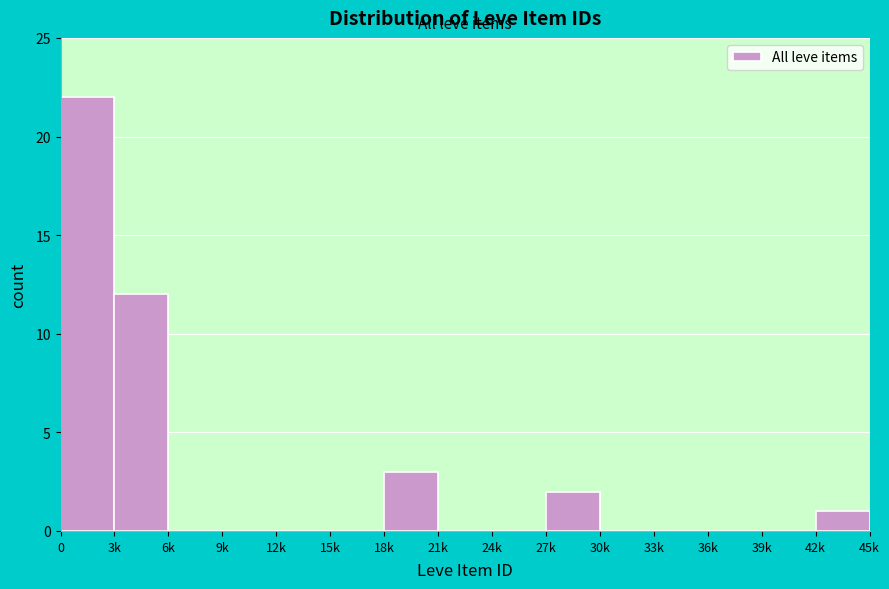

Reading left to right, list all the values displayed in this chart.

0=22	3k=12	6k=0	9k=0	12k=0	15k=0	18k=3	21k=0	24k=0	27k=2	30k=0	33k=0	36k=0	39k=0	42k=1